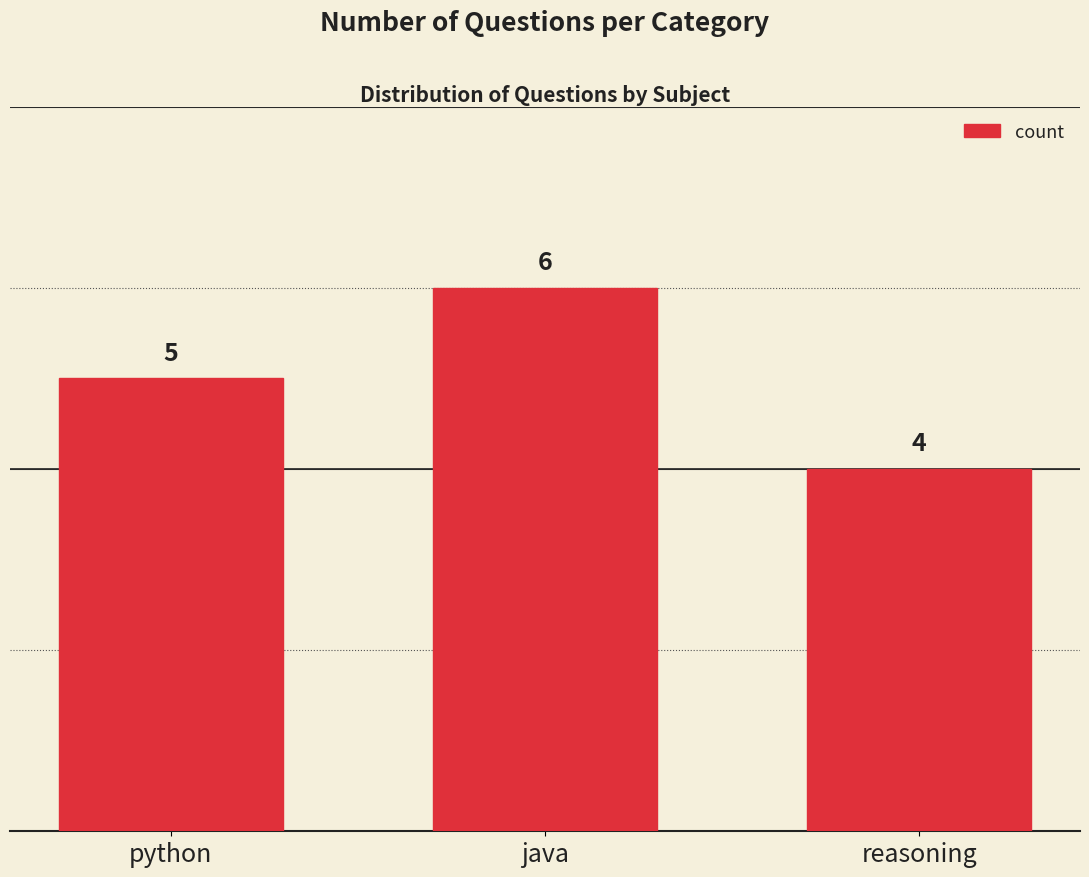

How many distinct data groups are displayed?

1